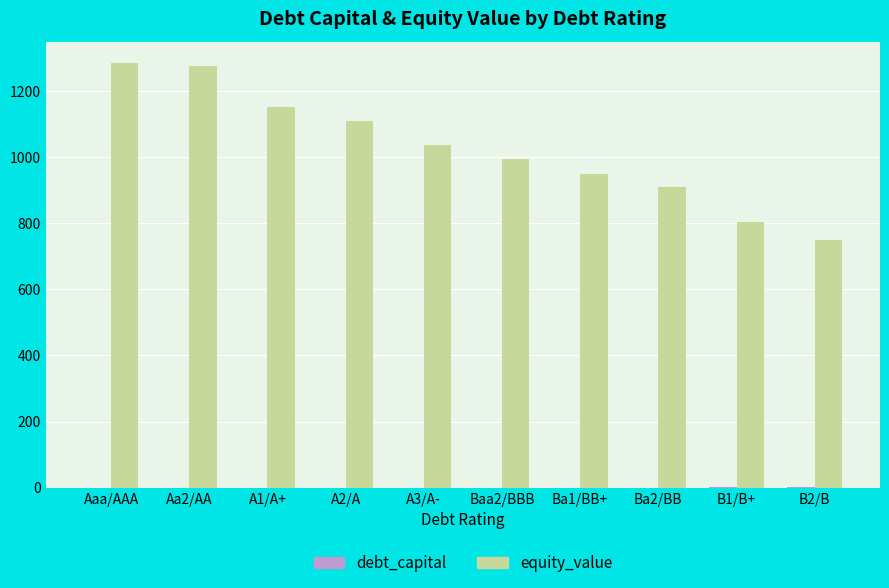

How many groups of bars are there?

10